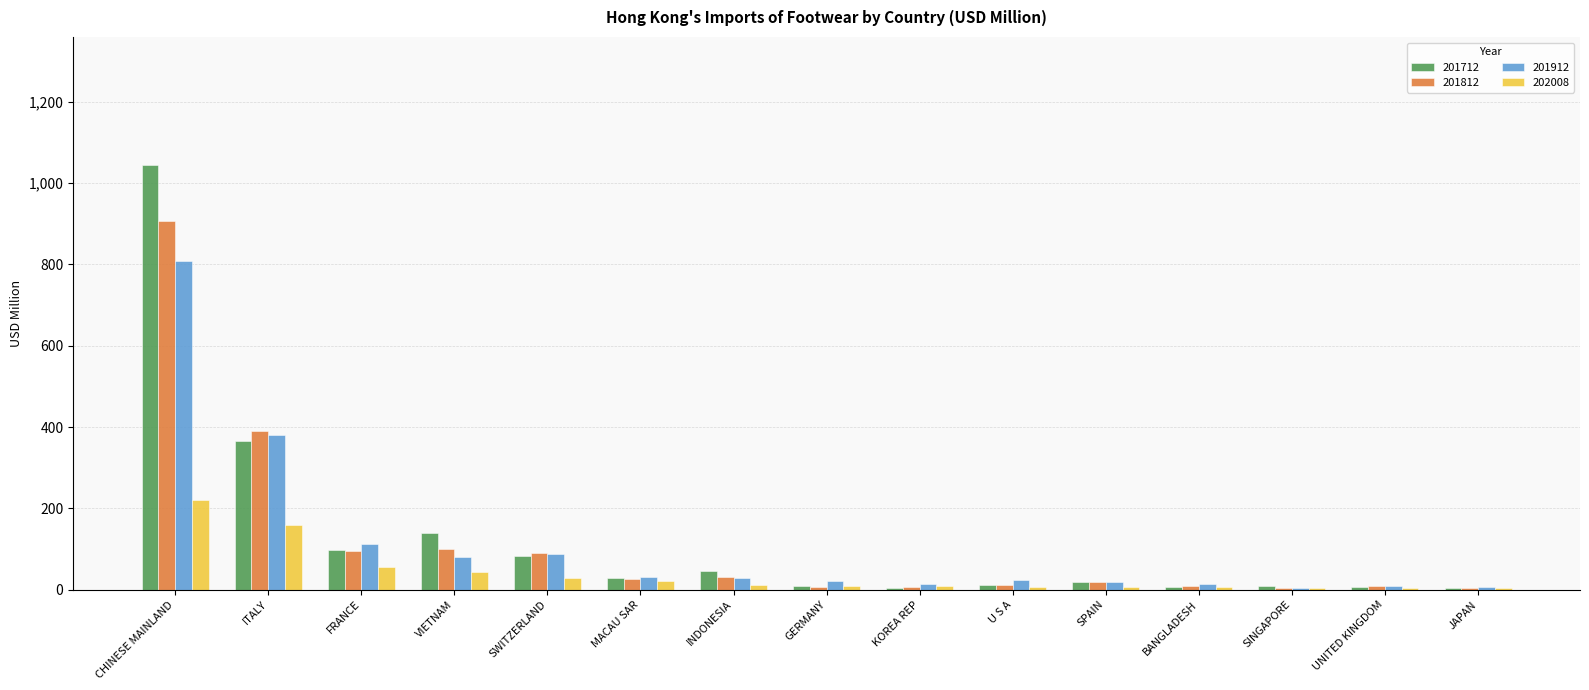

Rank the categories by 201912 value from lowest to highest.

SINGAPORE, JAPAN, UNITED KINGDOM, BANGLADESH, KOREA REP, SPAIN, GERMANY, U S A, INDONESIA, MACAU SAR, VIETNAM, SWITZERLAND, FRANCE, ITALY, CHINESE MAINLAND